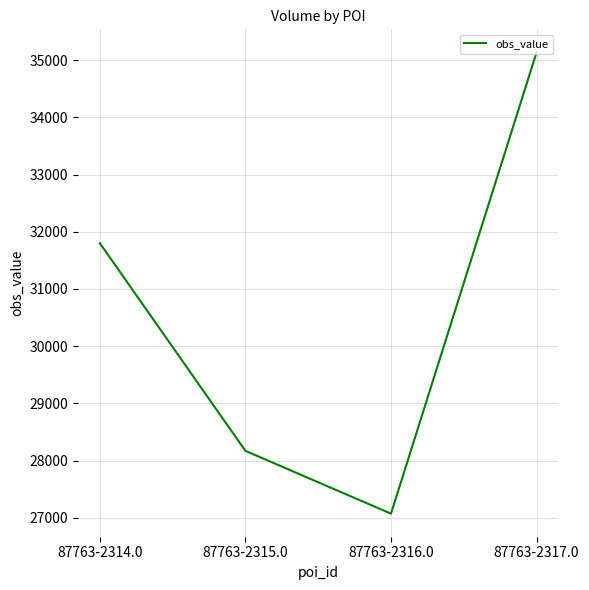

How many lines are shown in the chart?

1